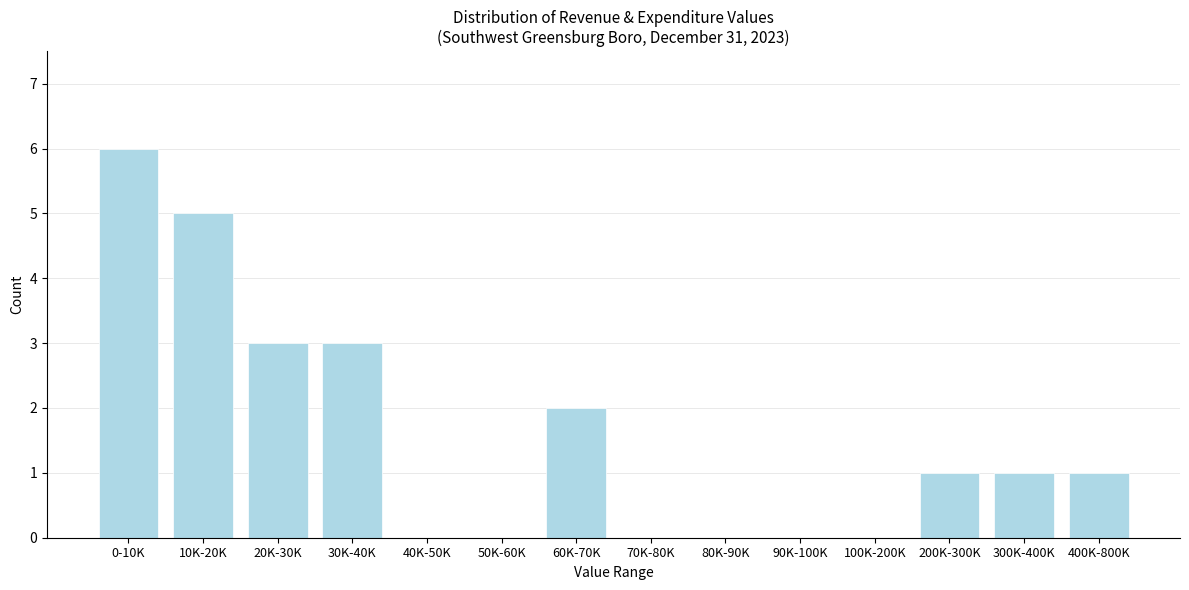

What is the sum of all values?

22